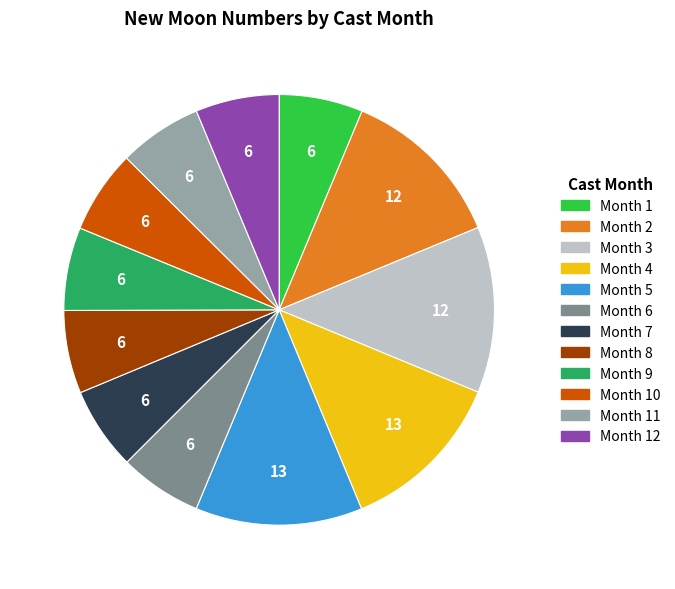

The Month 1 slice represents 20% of the pie. True or false?

False